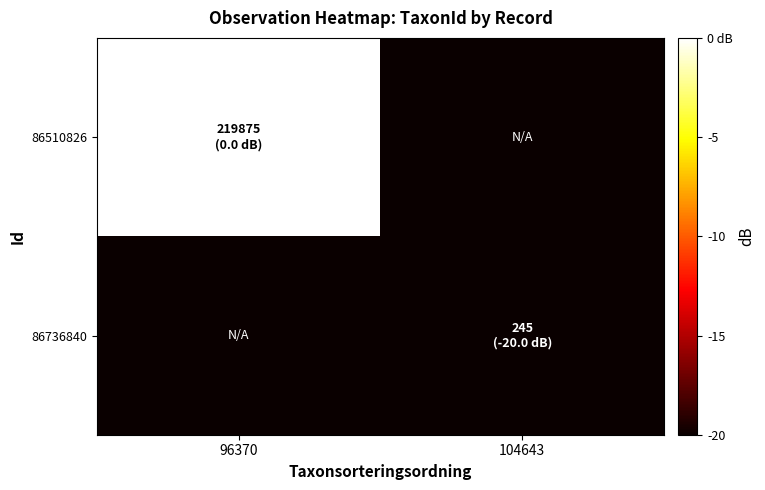

Reading left to right, list all the values displayed in this chart.

86510826: 96370=0	104643=-20
86736840: 96370=-20	104643=-20